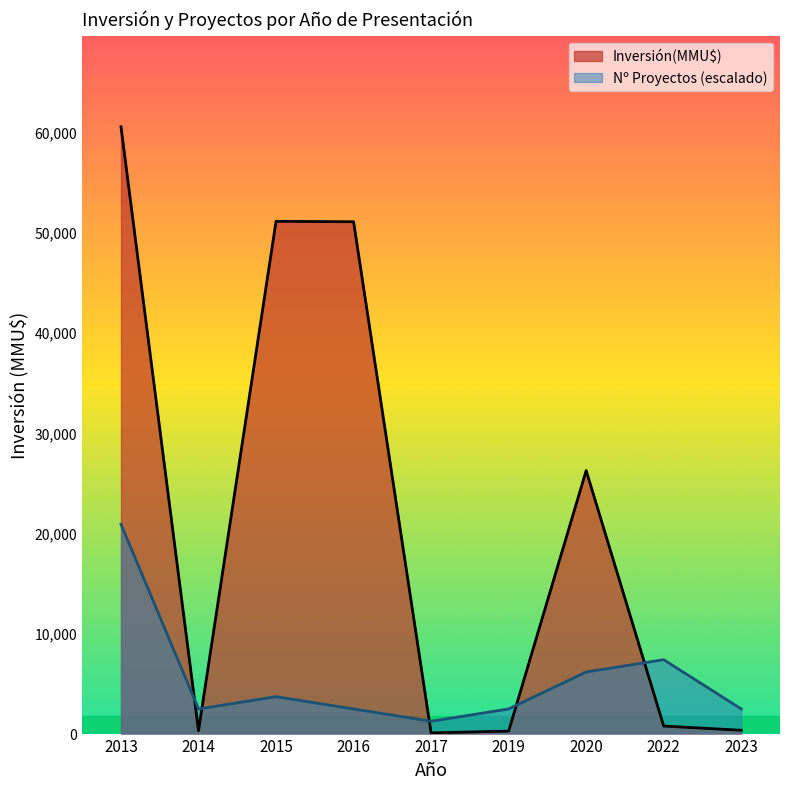

The Count series shows 1 at 2019. True or false?

True